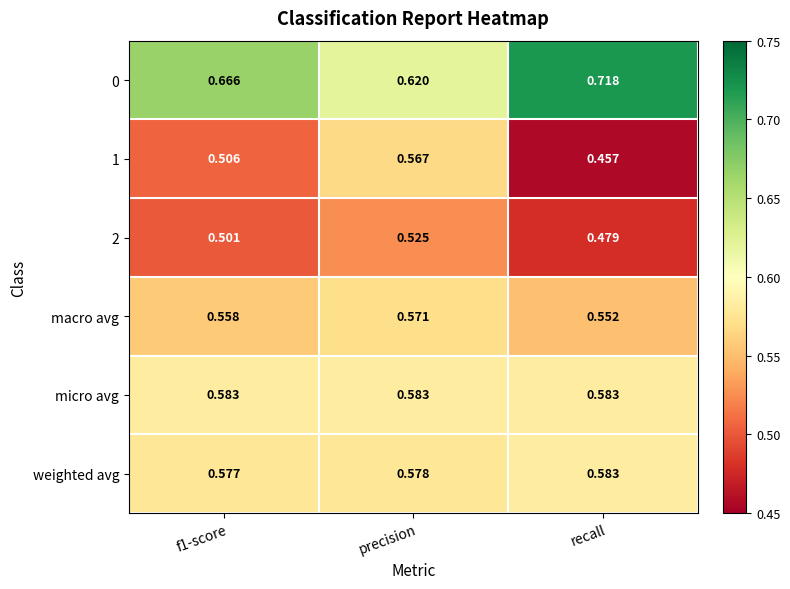

Which series has the largest total across all categories?

0